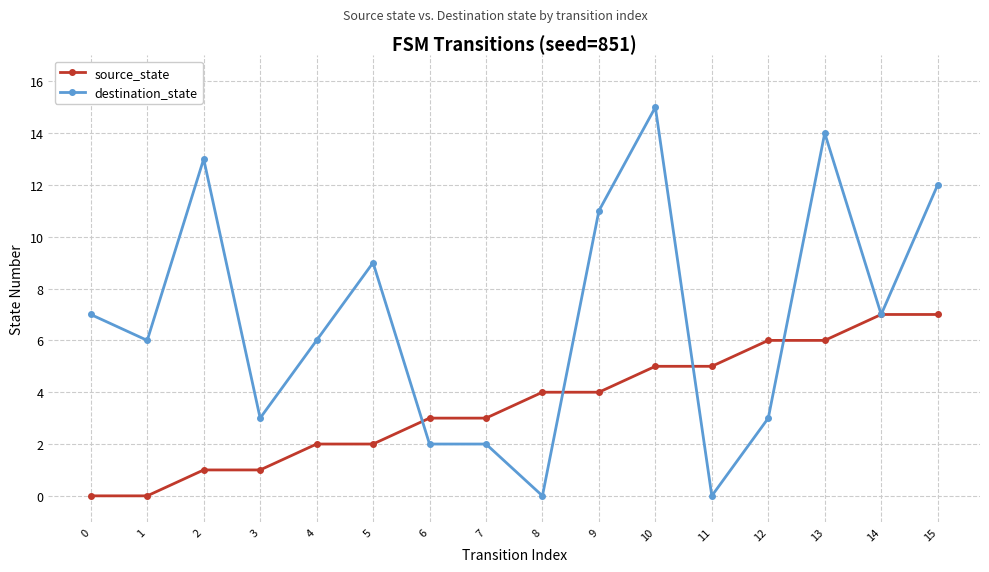

List the series in order of their peak value, highest first.

destination_state, source_state